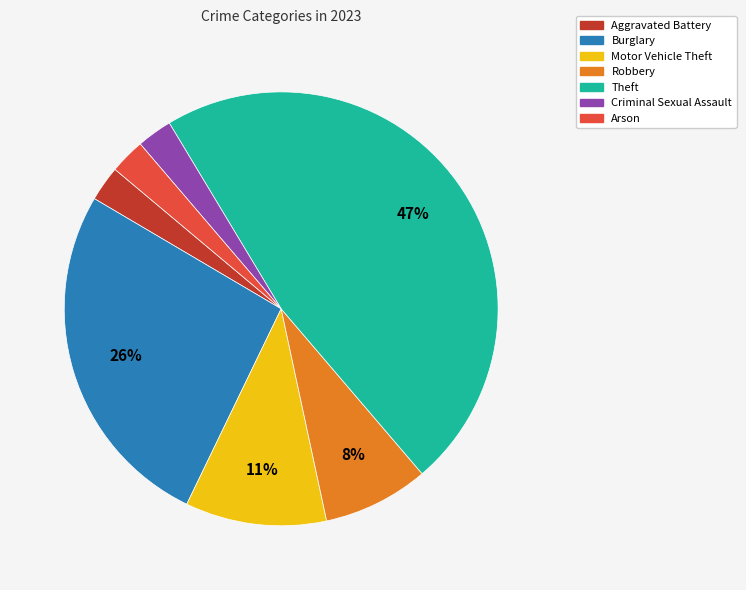

To the nearest percent, what is the combined percentage of Burglary and Motor Vehicle Theft?

37%